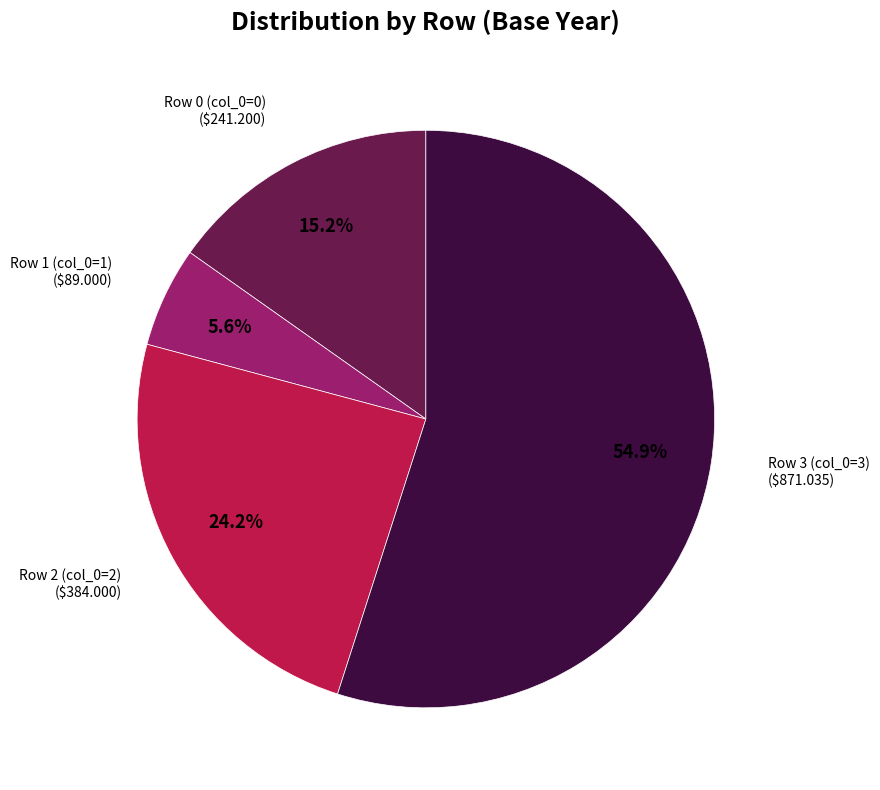

Which slice is the smallest?

Row 1 (col_0=1)